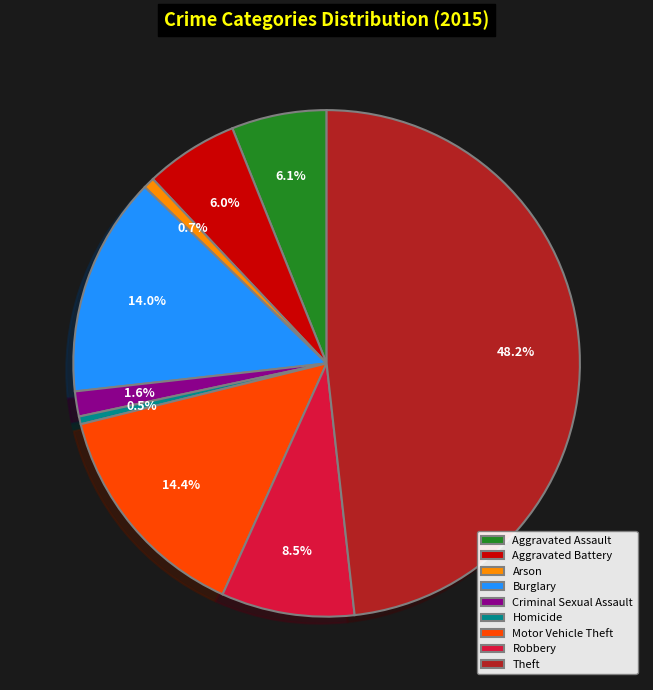

How many segments does this pie chart have?

9